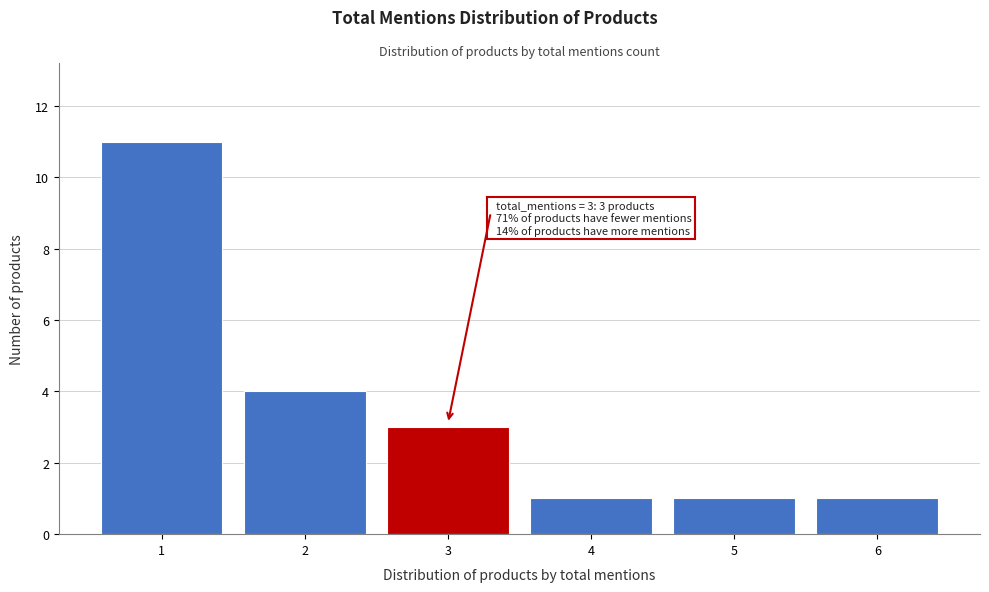

Over which range of the x-axis is the bar tallest?

0.5 to 1.5